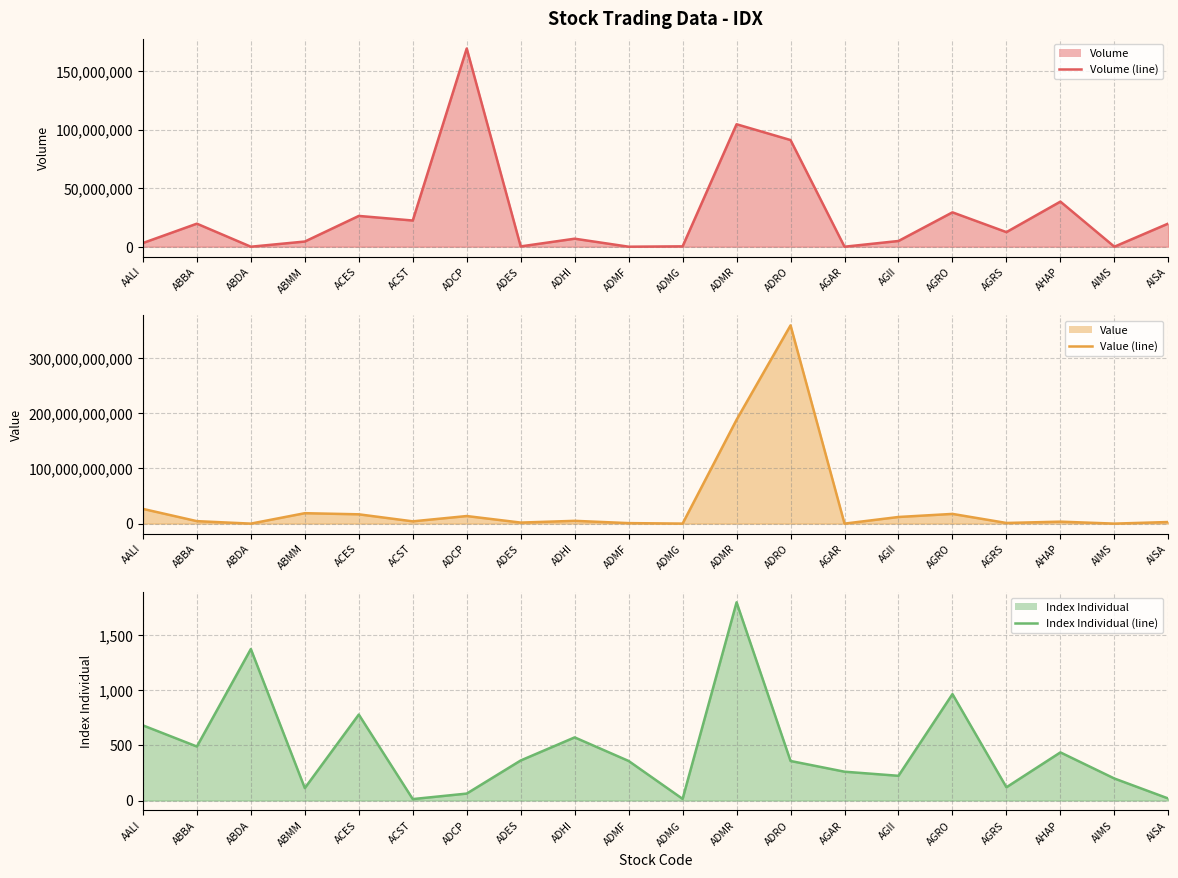

Between ADRO and AGII, which series saw the biggest shift?

Value (line)